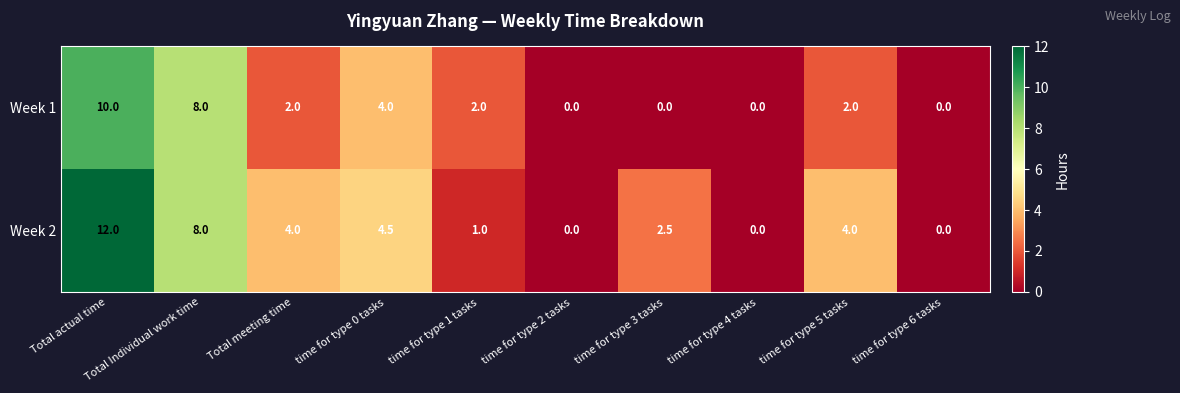

How many data points does each series have?

10